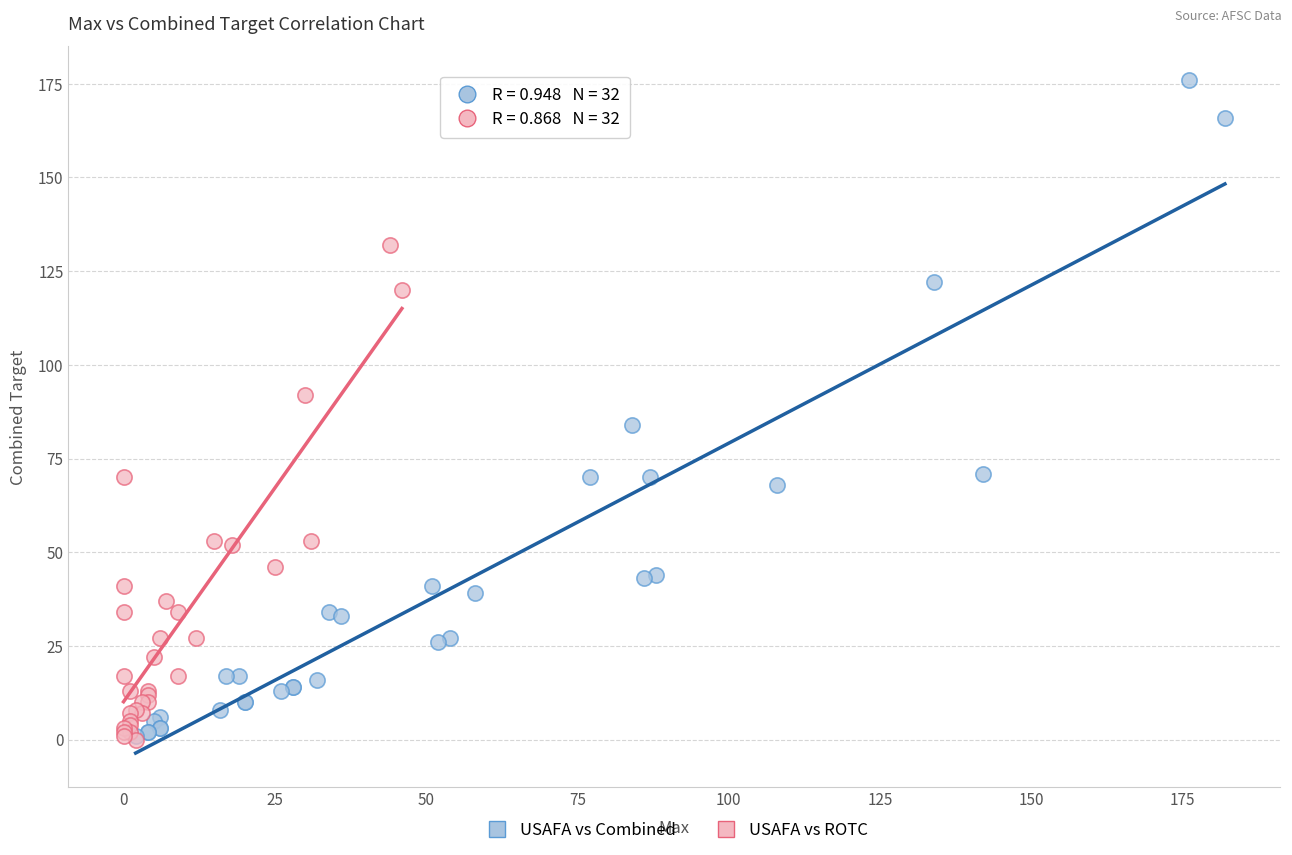

Which series has the largest Y range (max minus min)?

USAFA vs Combined